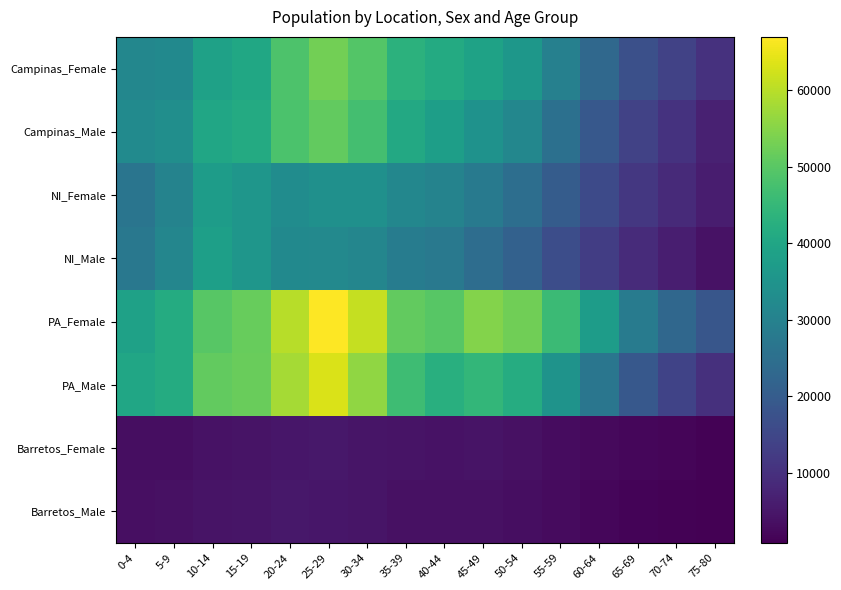

List the series in order of their peak value, highest first.

PA_Female, PA_Male, Campinas_Female, Campinas_Male, NI_Male, NI_Female, Barretos_Female, Barretos_Male